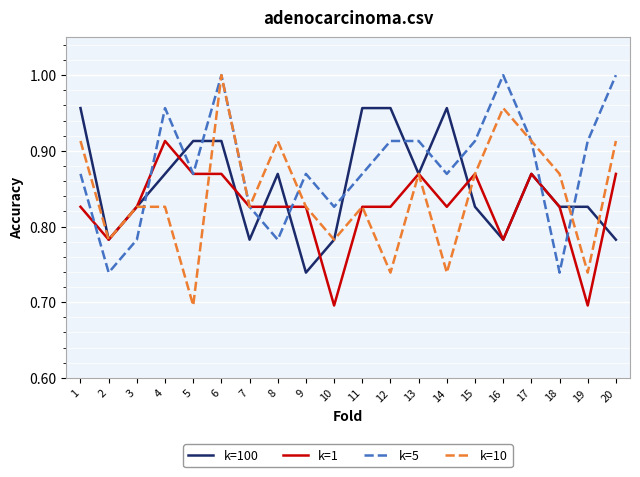

After their last crossing, which series has the higher values: k=1 or k=10?

k=10